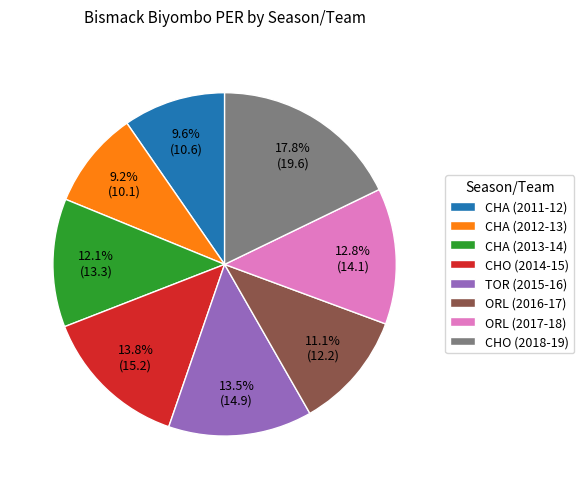

Which has a higher value, TOR (2015-16) or ORL (2016-17)?

TOR (2015-16)